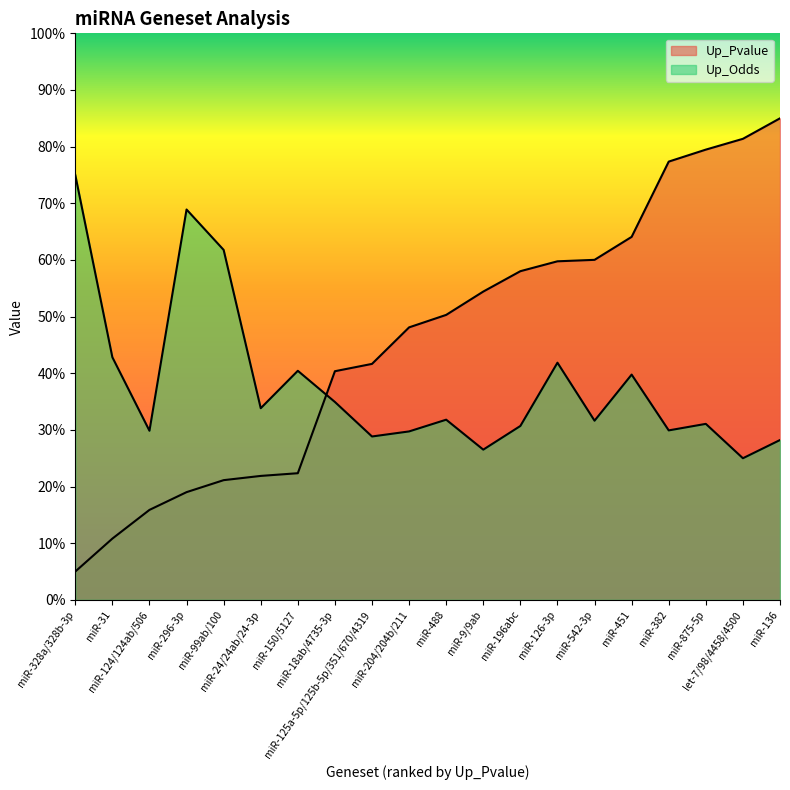

Between miR-296-3p and miR-488, which is larger?

miR-488